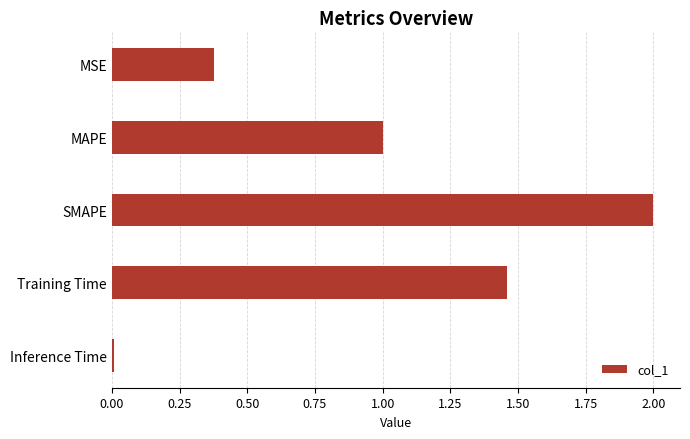

Does the chart contain stacked bars?

No